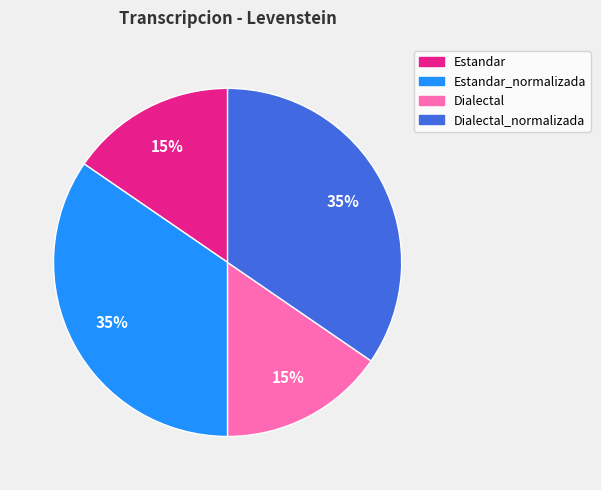

Does any single category account for the majority?

No